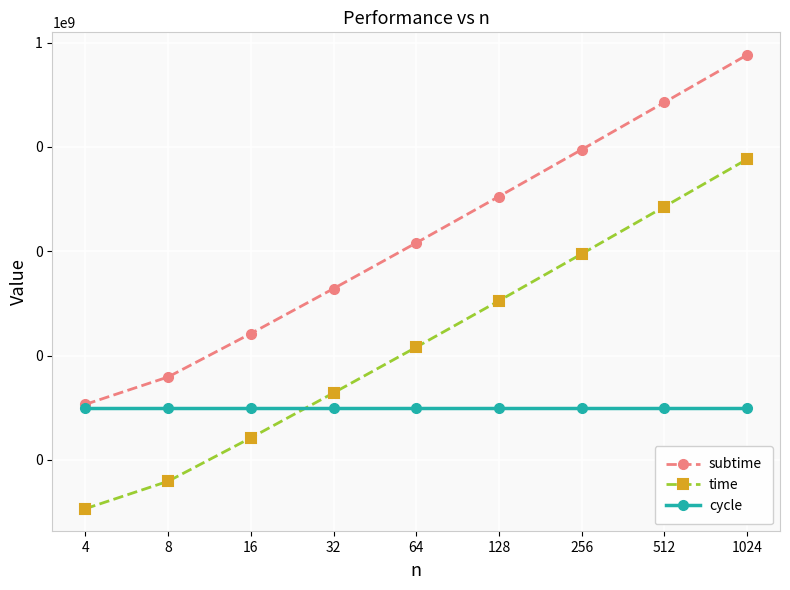

What is the difference between the highest and lowest values at 256?

8869791.0